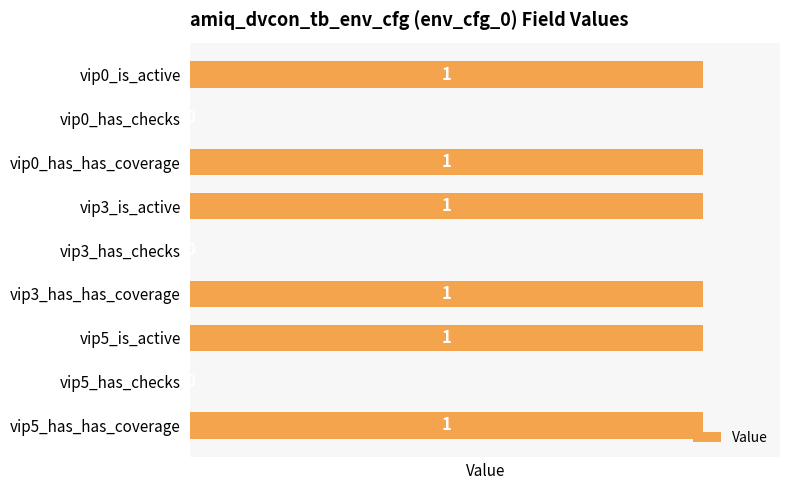

Count the values in the range 0 to 1.

9